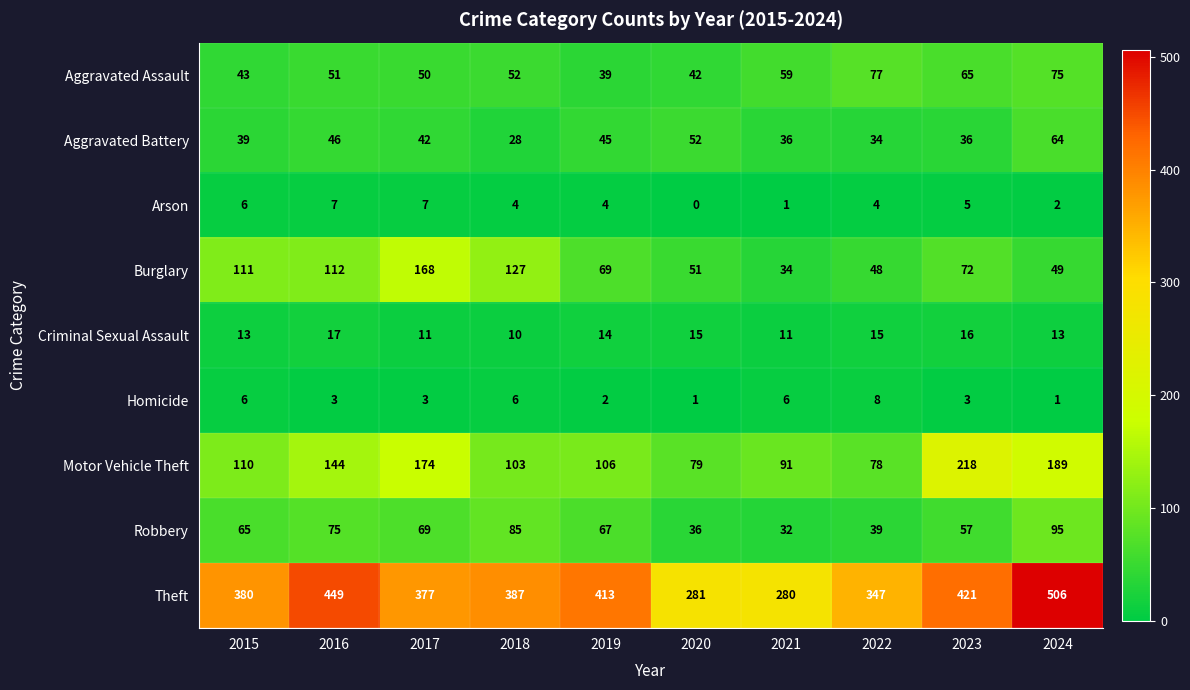

What is the total value across all series at 2019?

759